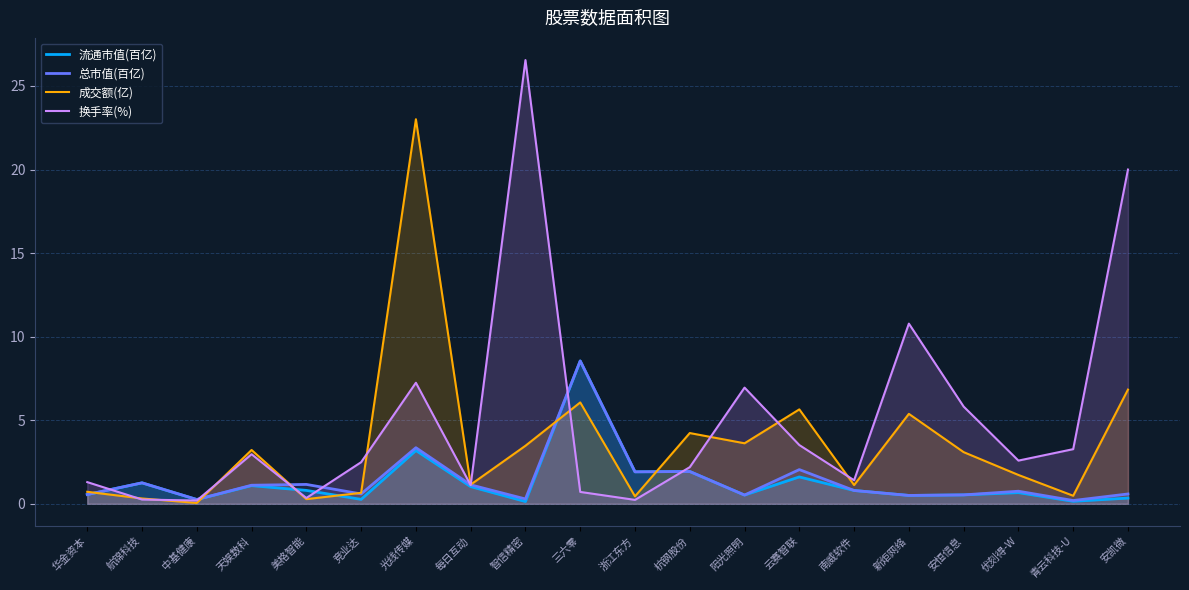

Count the number of data series in this chart.

4